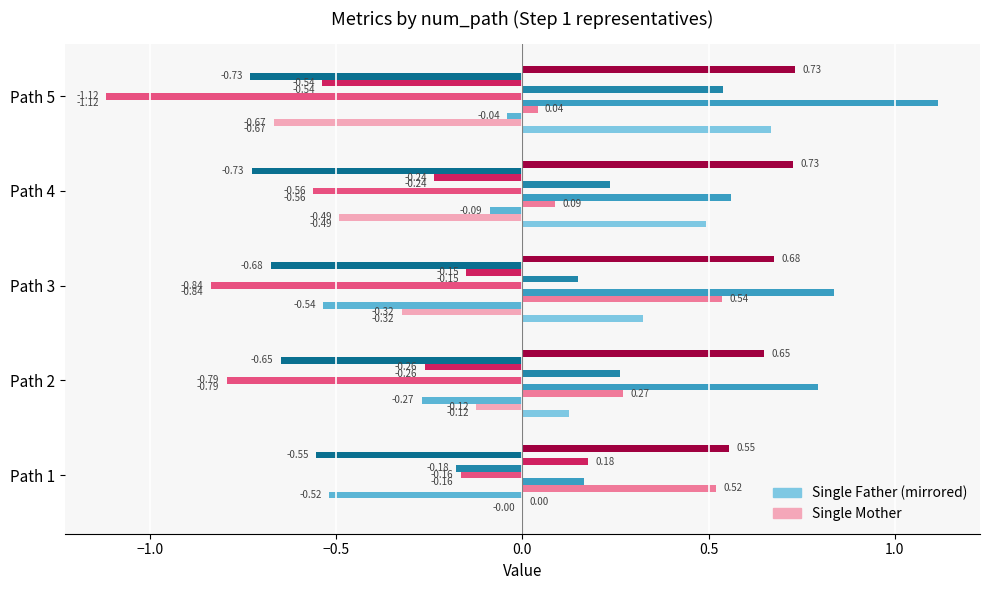

What is the difference between the highest and lowest values at Path 4?

1.0